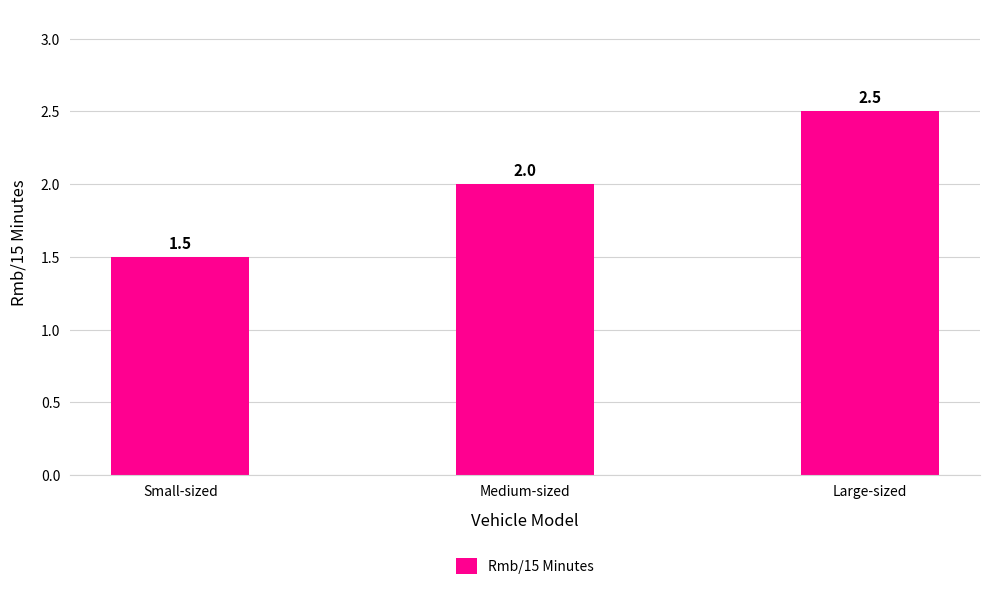

At which category does the chart reach its minimum across all series?

Small-sized